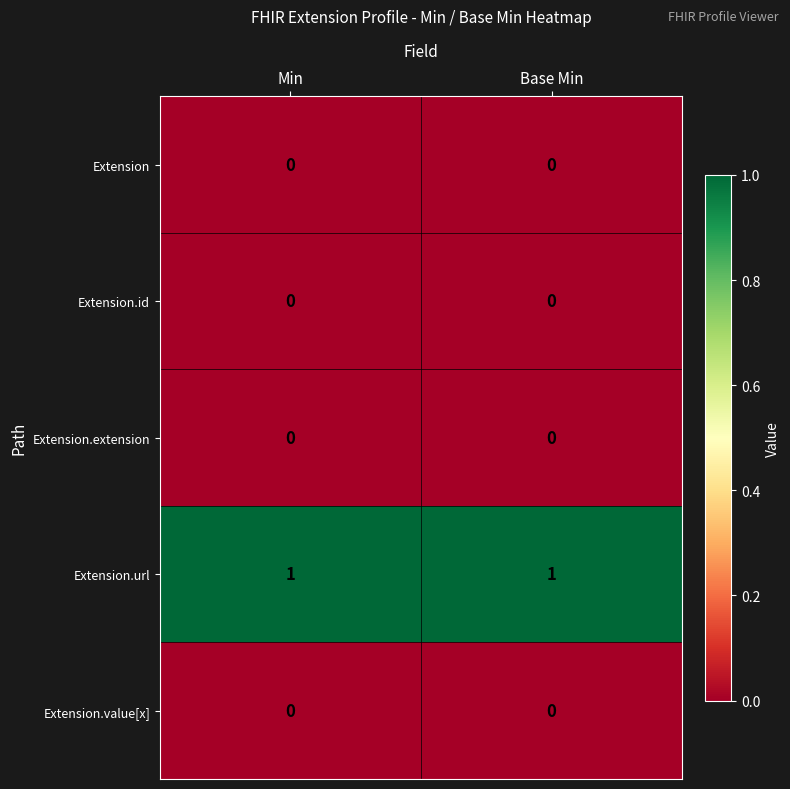

Which series has the largest total across all categories?

Extension.url